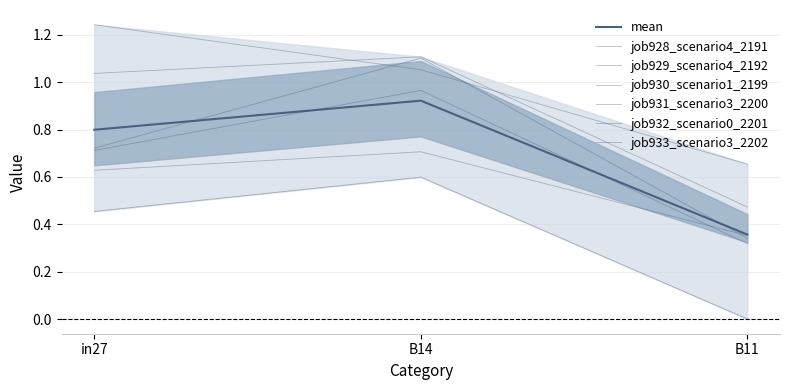

What is the lowest value of the job931_scenario3_2200 series?

0.3